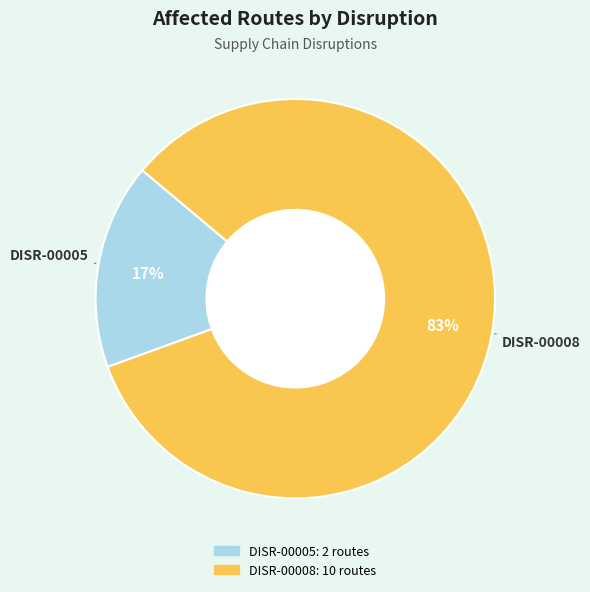

To the nearest percent, what portion does DISR-00005 represent?

17%